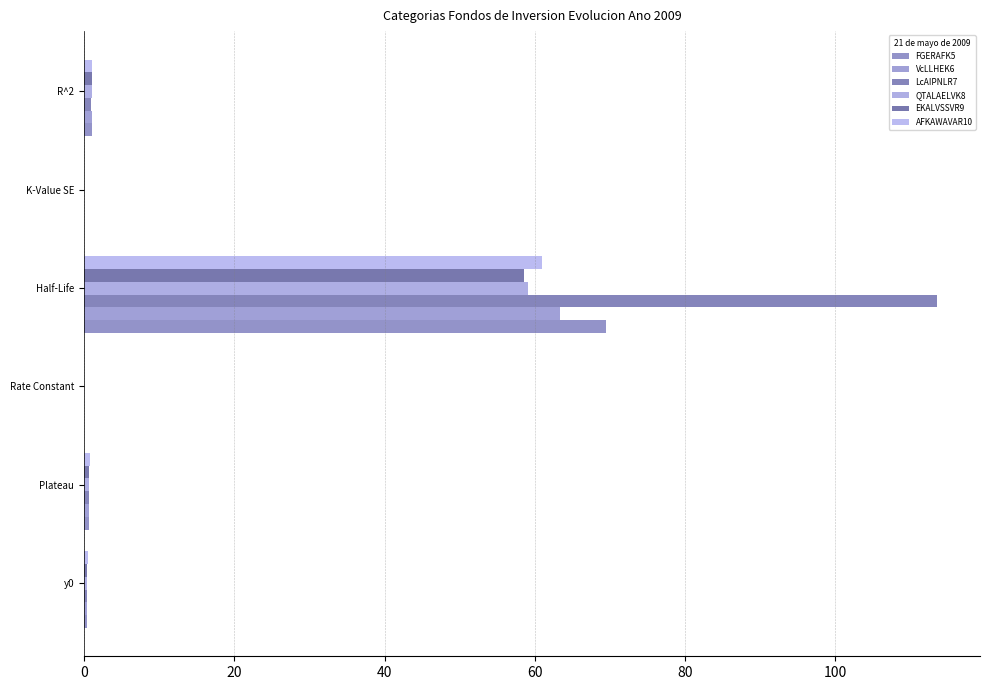

Reading right to left, transcribe all the data shown in this chart.

FGERAFK5: 1.0	0.0	69.5	0.0	0.7	0.4
VcLLHEK6: 1.0	0.0	63.3	0.0	0.6	0.4
LcAIPNLR7: 0.9	0.0	113.6	0.0	0.7	0.4
QTALAELVK8: 1.0	0.0	59.1	0.0	0.7	0.4
EKALVSSVR9: 1.0	0.0	58.6	0.0	0.7	0.4
AFKAWAVAR10: 1.0	0.0	61.0	0.0	0.7	0.5